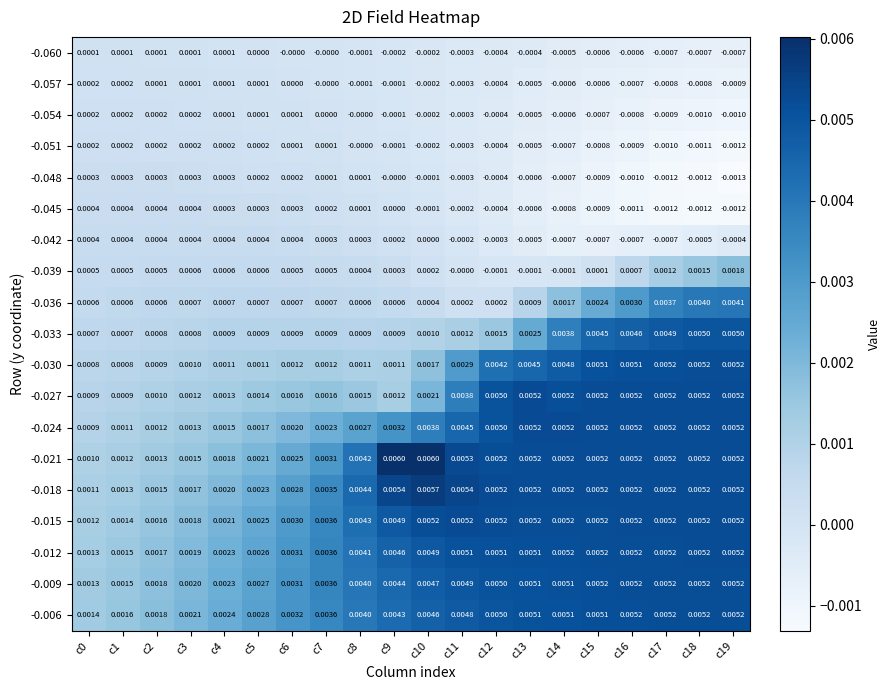

How many categories are shown in the chart?

20